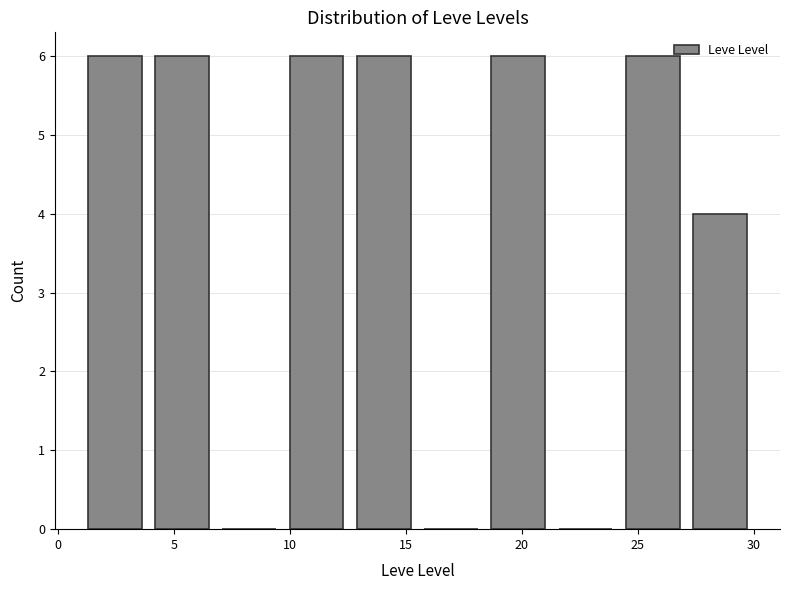

Reading left to right, list every bar in this chart as the range it spans on the x-axis followed by its height. Neither the bar edges nor the heights are printed on the chart, so give them approximately, as read against the axes.

1.0 to 3.9: 6
3.9 to 6.8: 6
6.8 to 9.7: 0
9.7 to 12.6: 6
12.6 to 15.5: 6
15.5 to 18.4: 0
18.4 to 21.3: 6
21.3 to 24.2: 0
24.2 to 27.1: 6
27.1 to 30.0: 4